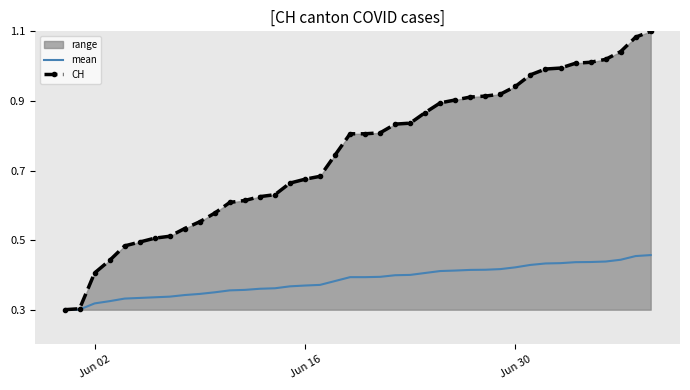

Which series has the largest range (max minus min)?

CH